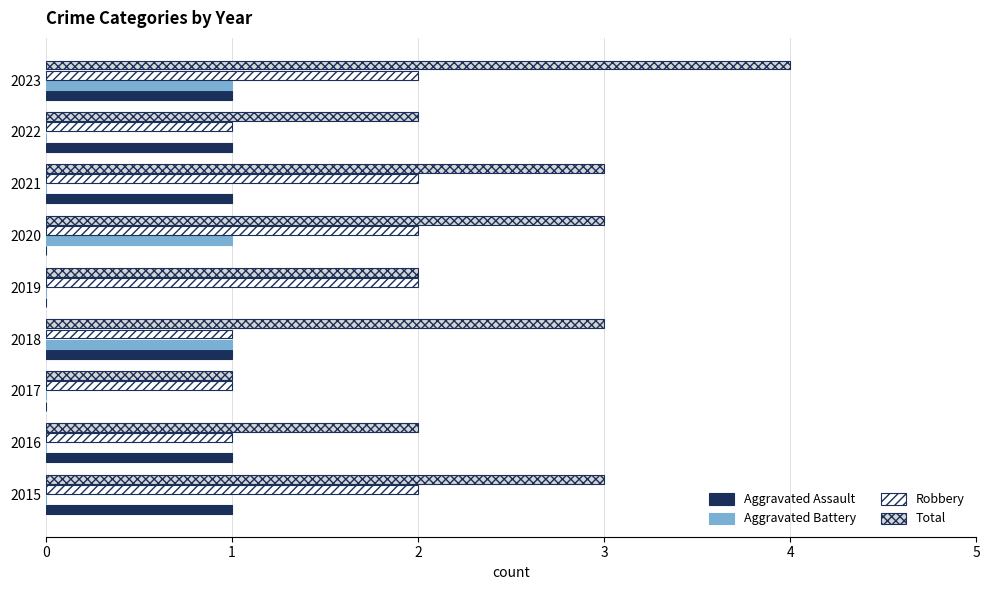

What is the greatest value displayed?

4